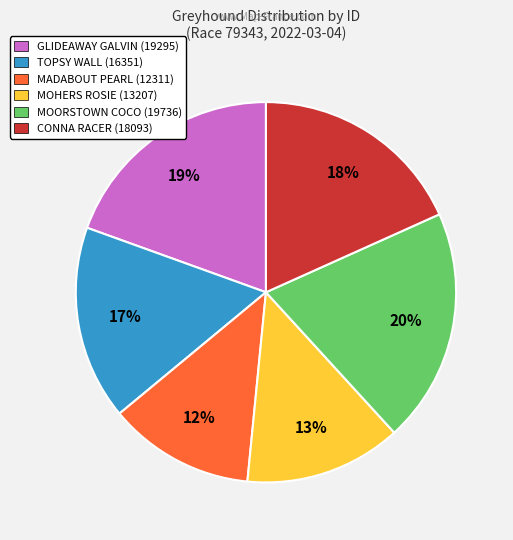

Is the sum of GLIDEAWAY GALVIN (19295) and TOPSY WALL (16351) greater than half?

No